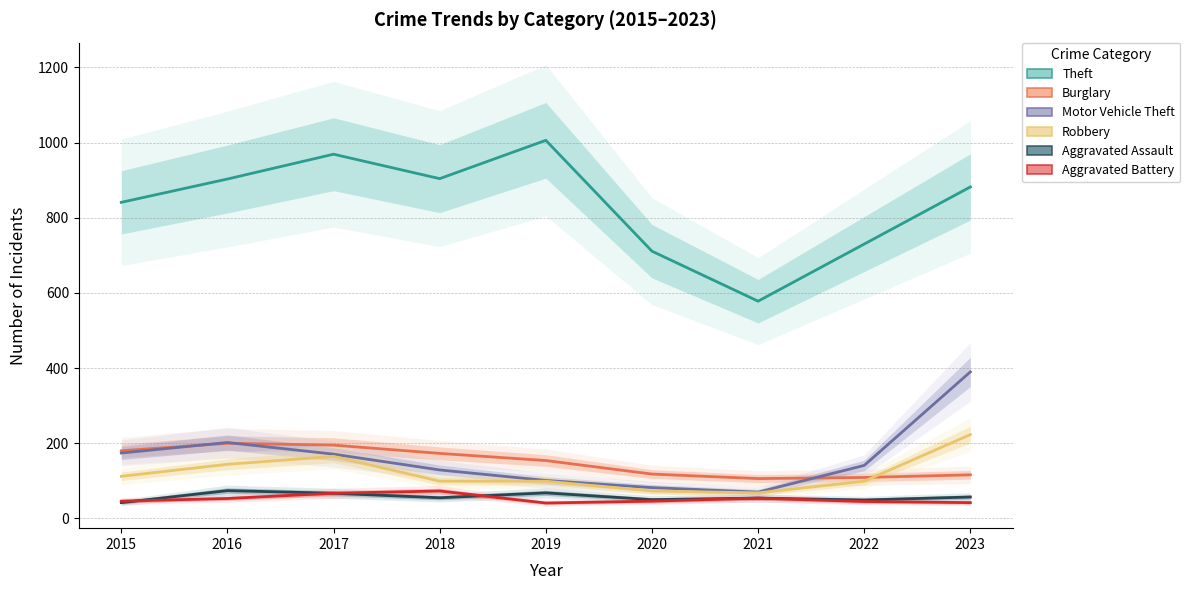

What is the difference between the second highest and minimum values in the Aggravated Battery series?

26